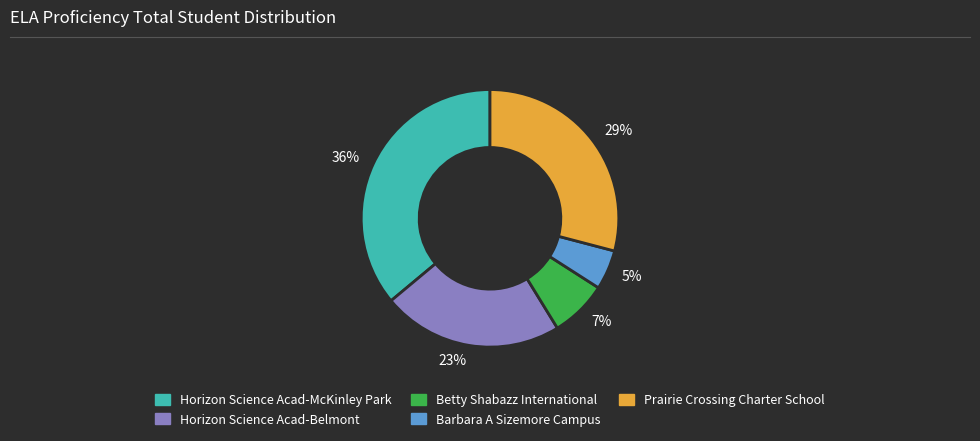

Which slice is the smallest?

5%